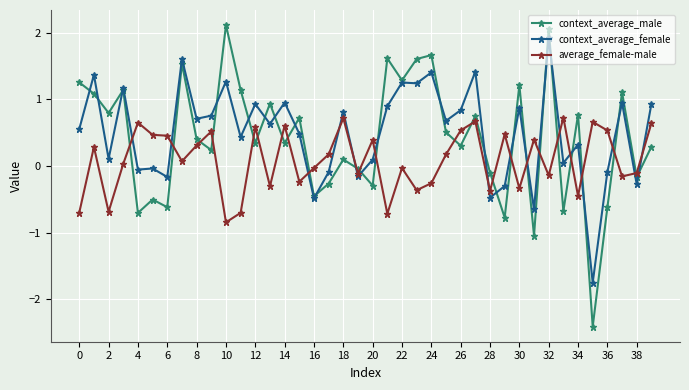

True or false: context_average_male and average_female-male cross at least once.

True